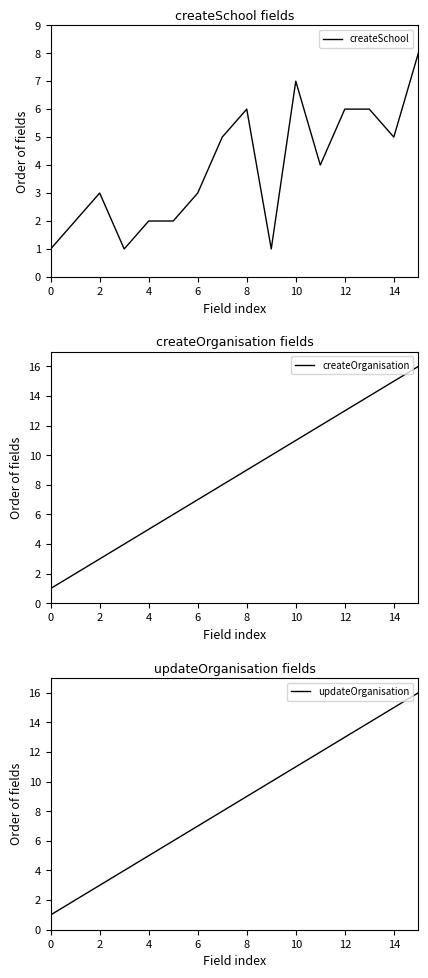

At how many categories does at least one series exceed 10?

6